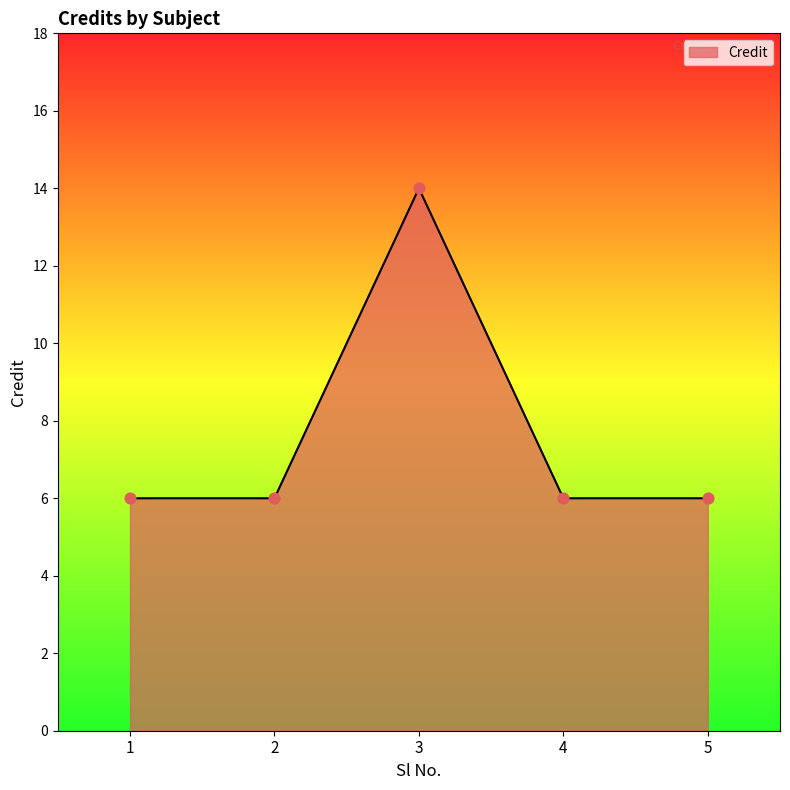

What is the change in value from 3 to 5?

-8